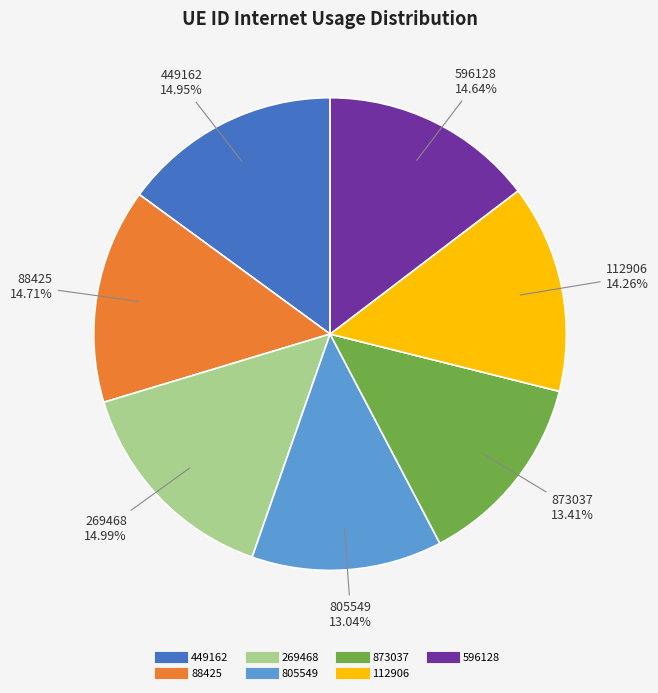

To the nearest percent, what is the average slice percentage?

14%